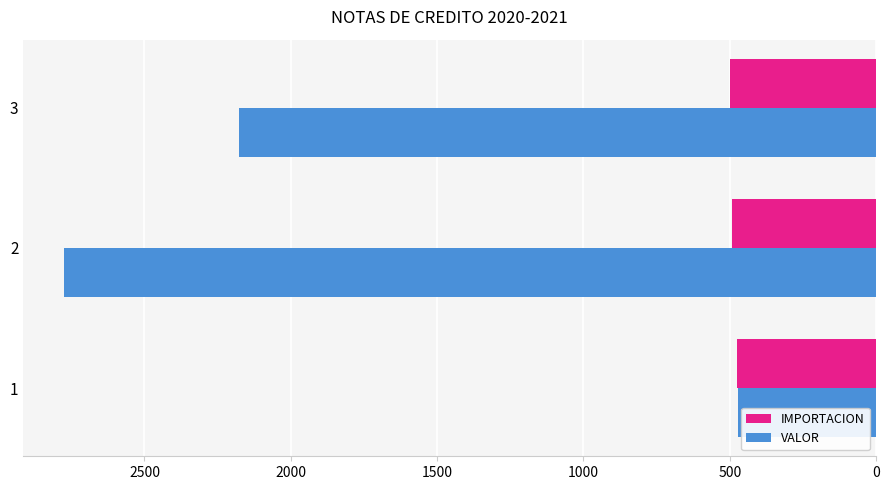

What is the maximum value for VALOR?

2775.1